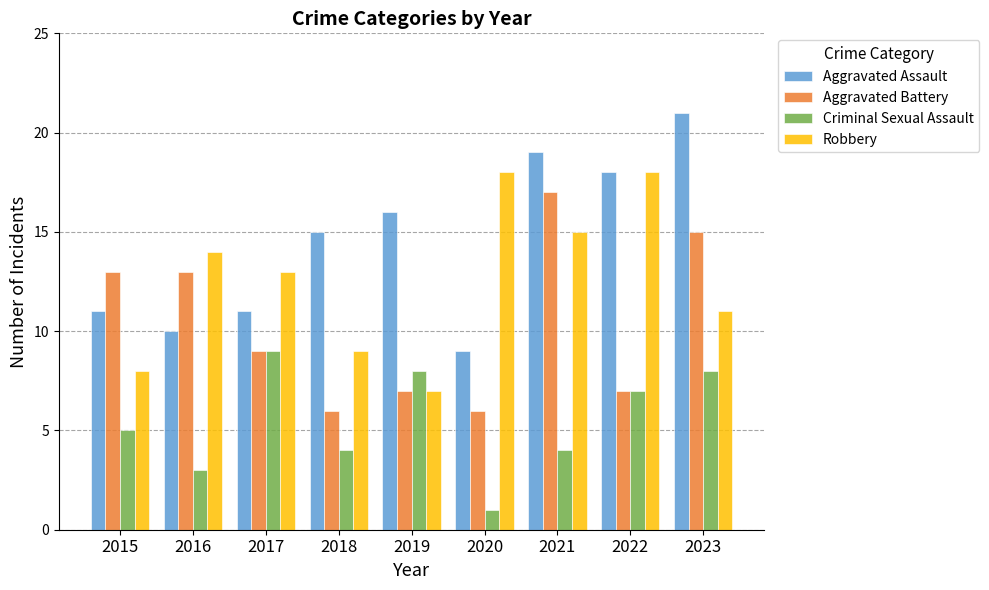

Is the value of Criminal Sexual Assault at 2020 greater than the value of Aggravated Battery at 2018?

No